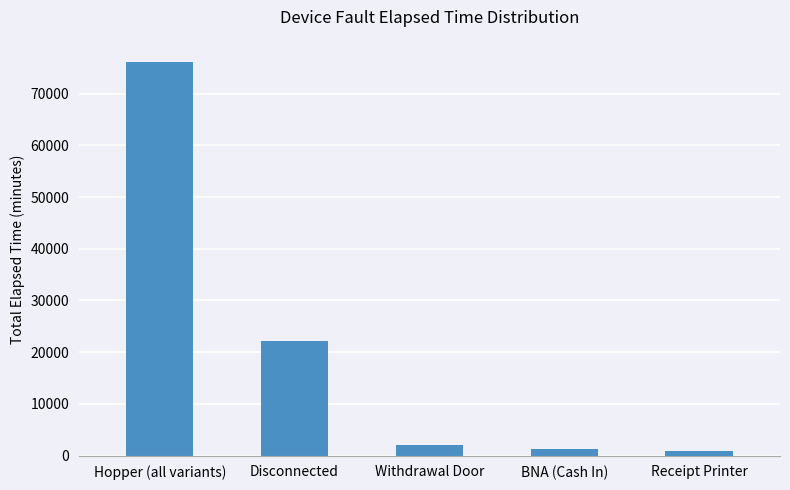

True or false: the data shows 840 at Receipt Printer.

True